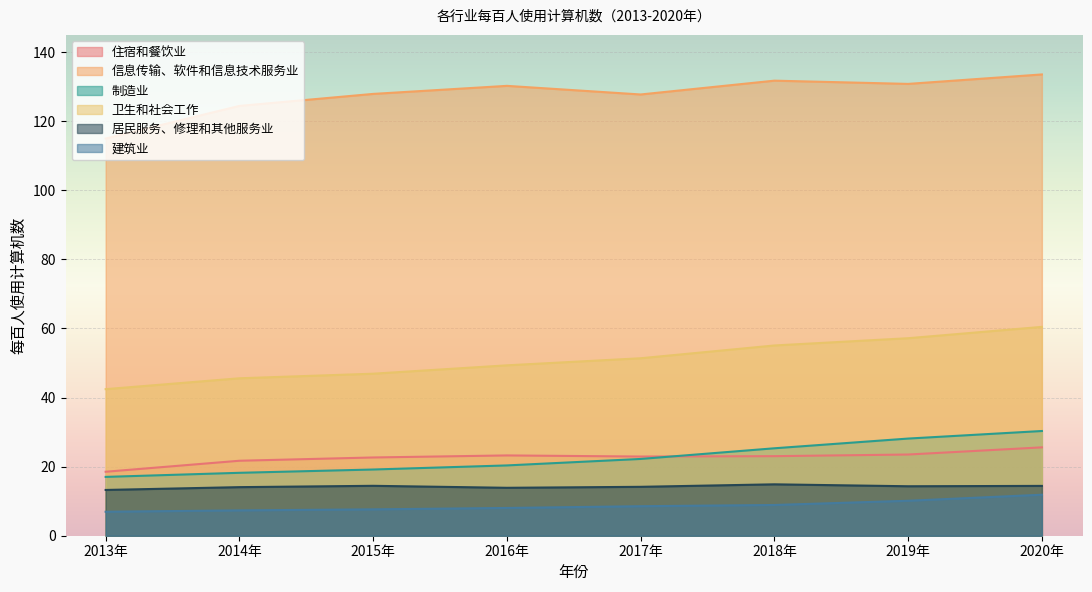

What is the total value across all series at 2015年?

238.7